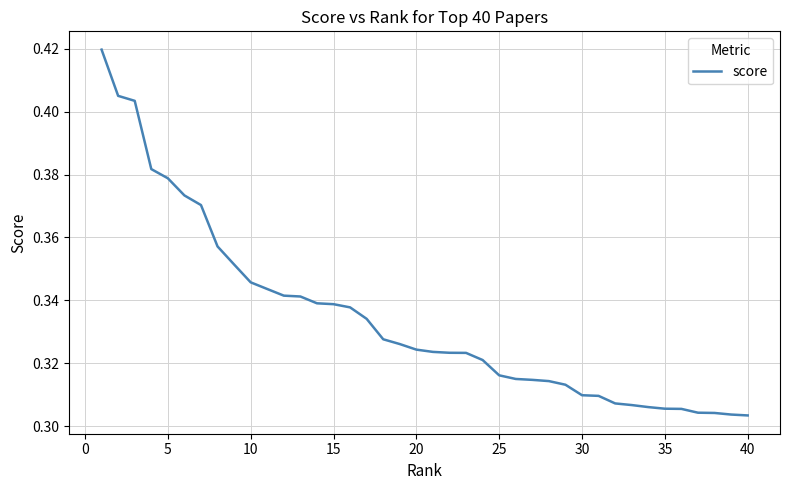

Reading right to left, list all the values displayed in this chart.

0.3	0.3	0.3	0.3	0.3	0.3	0.3	0.3	0.3	0.3	0.3	0.3	0.3	0.3	0.3	0.3	0.3	0.3	0.3	0.3	0.3	0.3	0.3	0.3	0.3	0.3	0.3	0.3	0.3	0.3	0.3	0.4	0.4	0.4	0.4	0.4	0.4	0.4	0.4	0.4